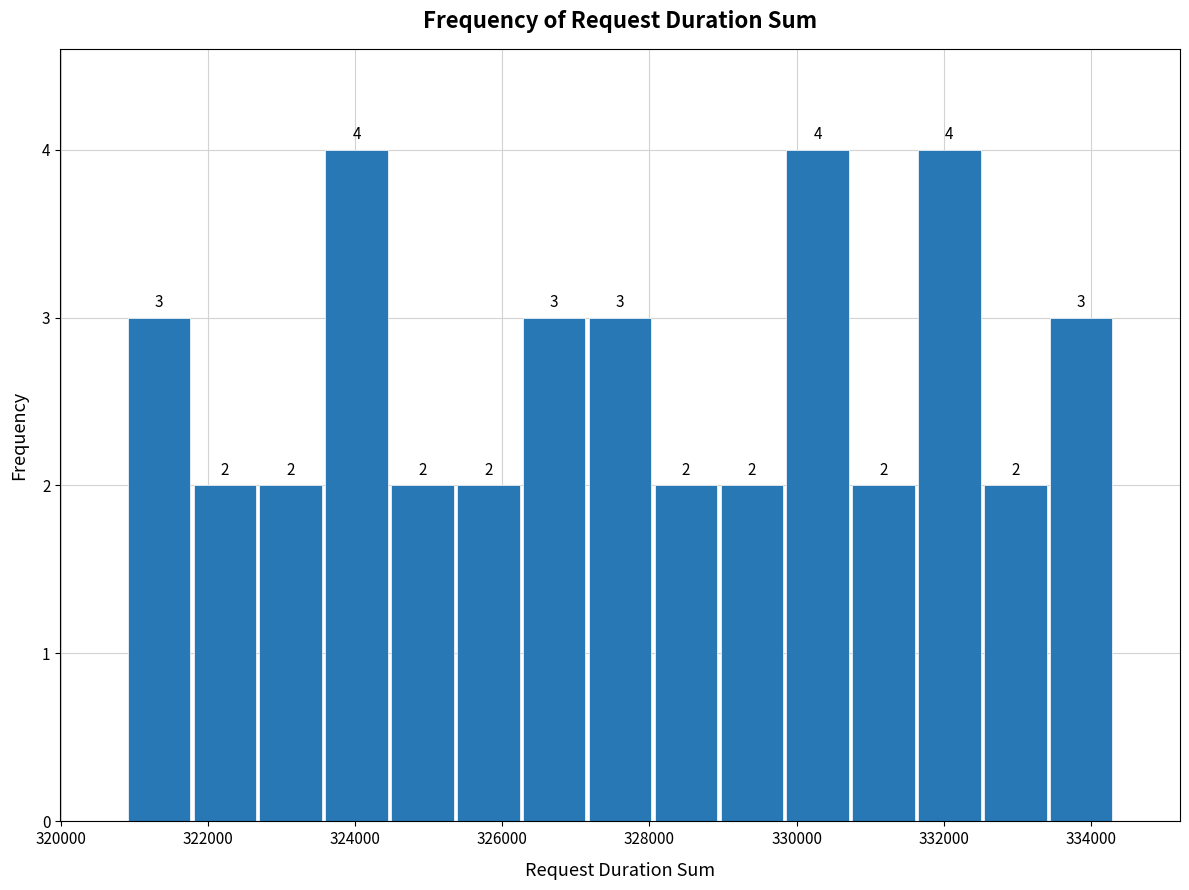

Reading left to right, transcribe this chart: for each bar, give the range it covers on the x-axis and its height. The bar edges are not printed on the chart, so give them approximately, as read against the axis.

320800 to 321800: 3
321800 to 322600: 2
322600 to 323600: 2
323600 to 324400: 4
324400 to 325400: 2
325400 to 326200: 2
326200 to 327200: 3
327200 to 328000: 3
328000 to 329000: 2
329000 to 329800: 2
329800 to 330800: 4
330800 to 331600: 2
331600 to 332600: 4
332600 to 333400: 2
333400 to 334400: 3